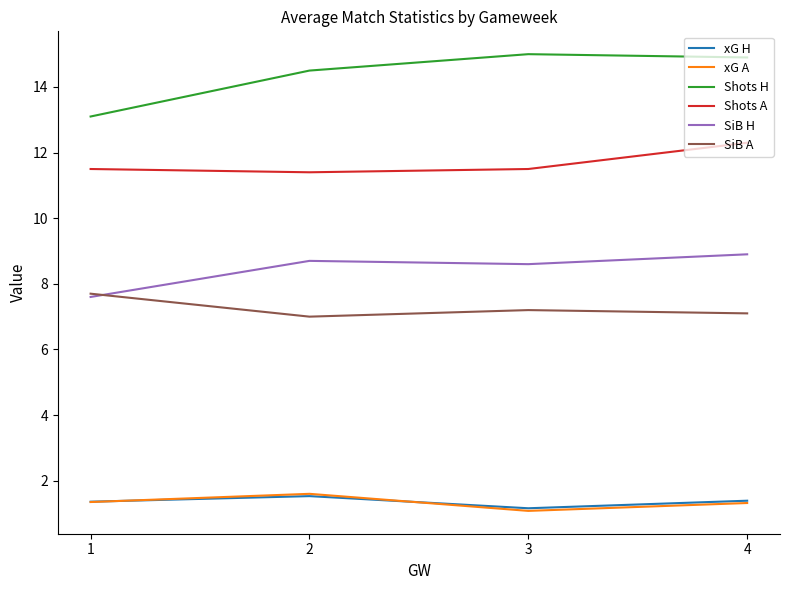

What is the total value across all series at 2?

44.7